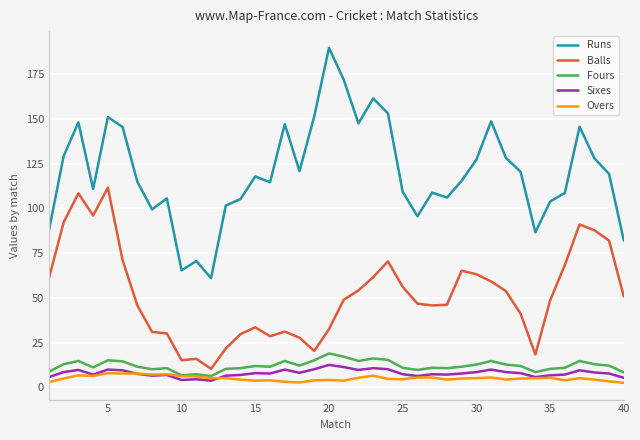

What is the smallest value displayed?

2.6